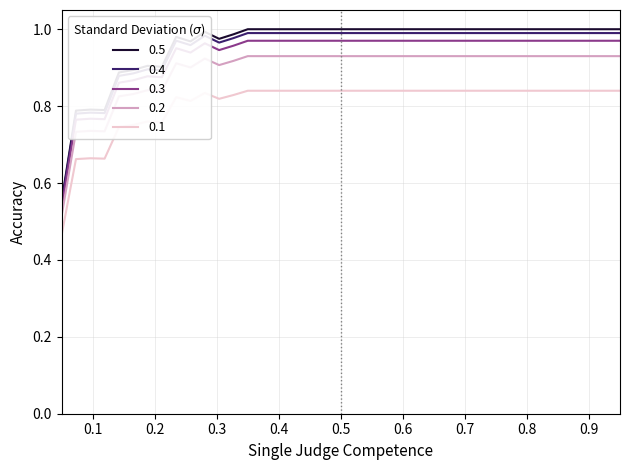

True or false: 0.5 and 0.1 cross at least once.

False